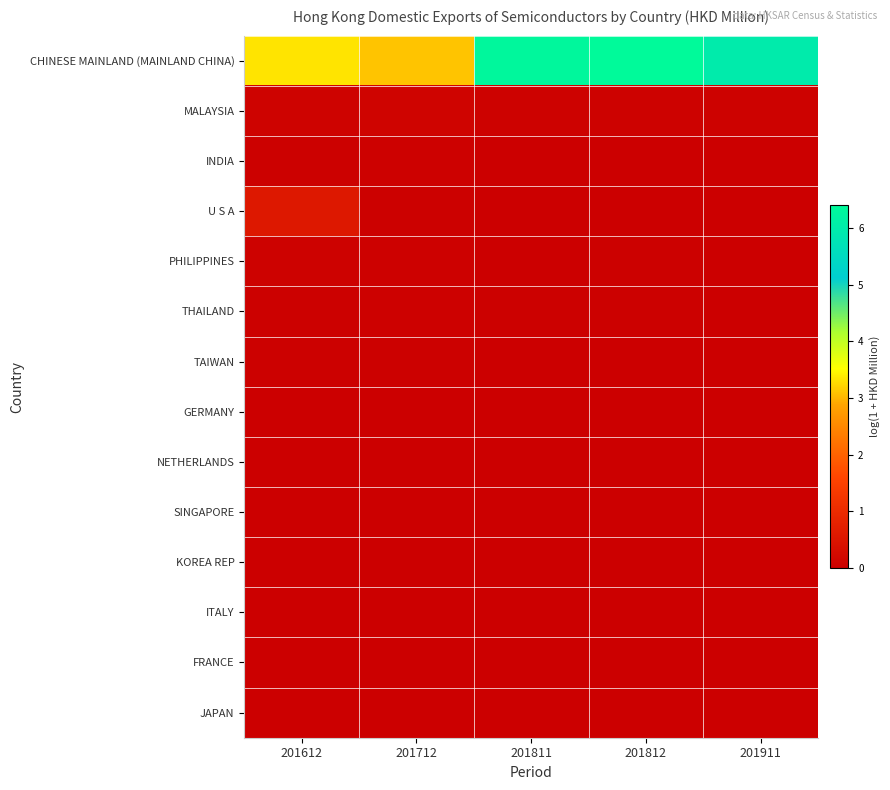

Rank the series at 201811 from highest to lowest value.

CHINESE MAINLAND (MAINLAND CHINA), MALAYSIA, THAILAND, PHILIPPINES, INDIA, TAIWAN, U S A, NETHERLANDS, GERMANY, SINGAPORE, KOREA REP, ITALY, FRANCE, JAPAN